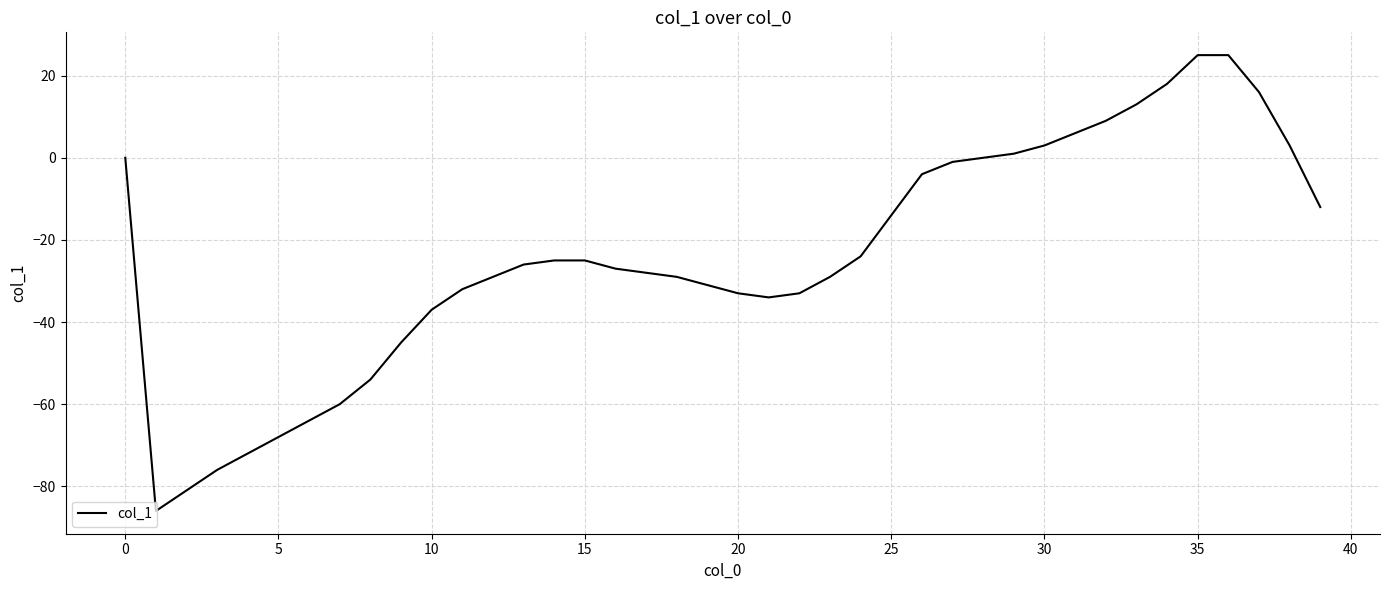

What is the difference between the maximum and minimum values?

111